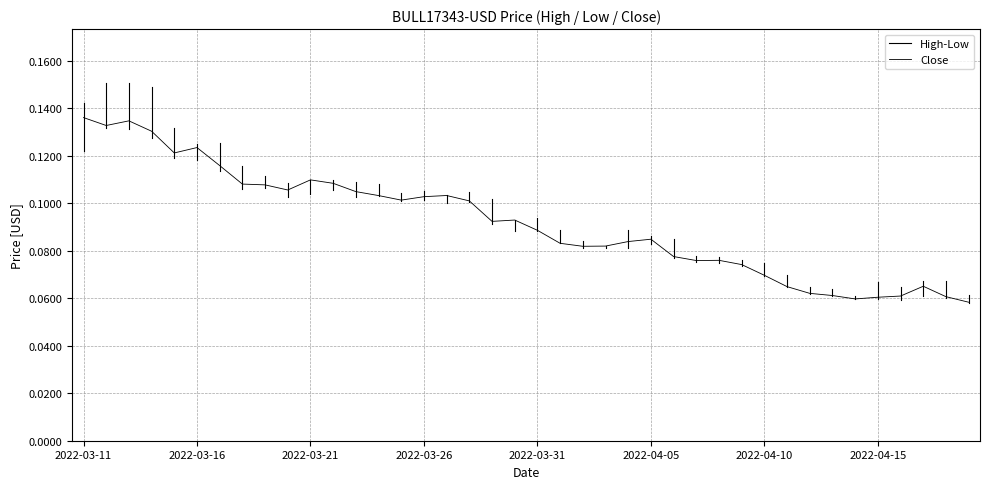

Read the Close value at 2022-03-22.

0.1